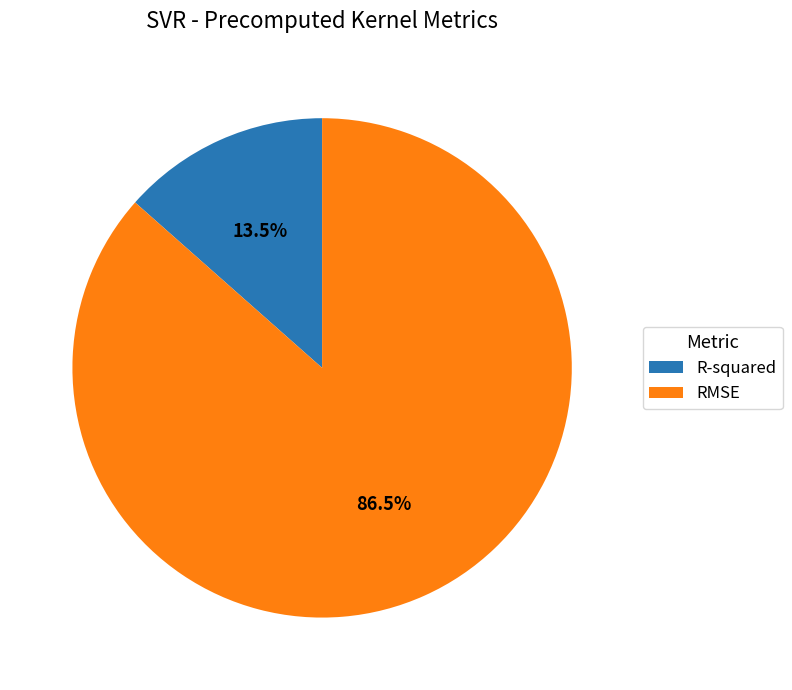

Does RMSE represent more than half of the total?

Yes